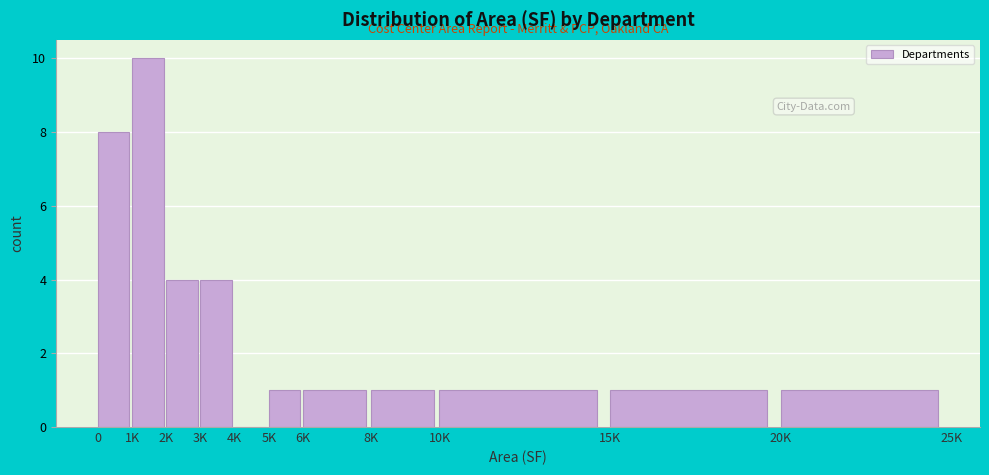

Reading left to right, list all the values displayed in this chart.

0=8	1K=10	2K=4	3K=4	4K=0	5K=1	6K=1	8K=1	10K=1	15K=1	20K=1